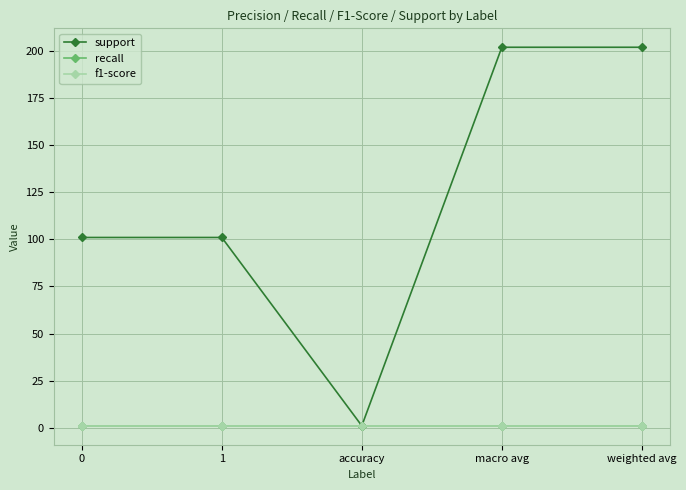

Does the chart have visible grid lines?

Yes